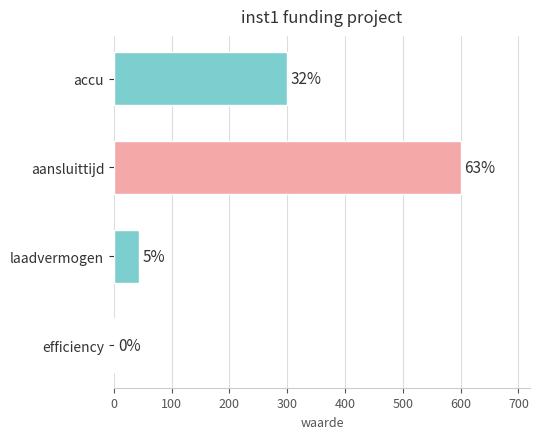

What is the sum of all values?

945.2